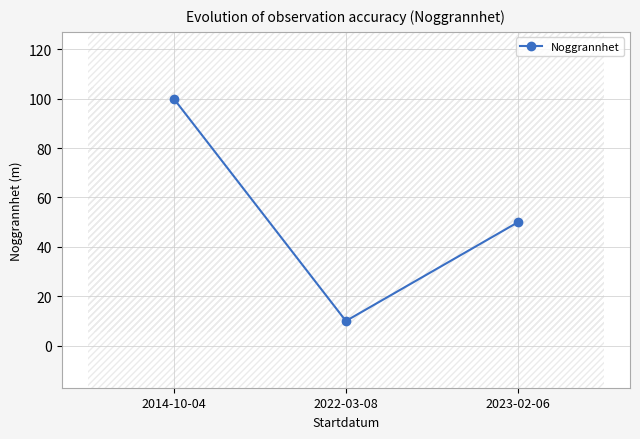

How many values are below 50?

1